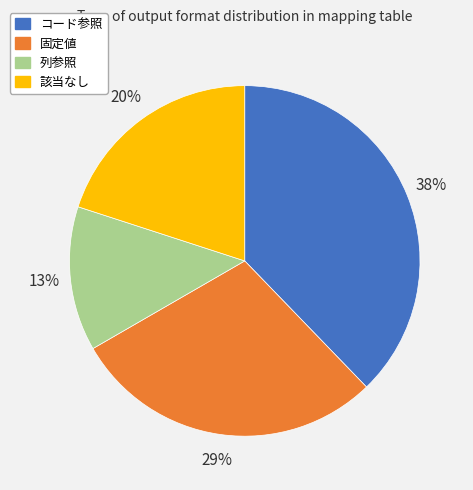

What is the largest slice in the pie chart?

コード参照